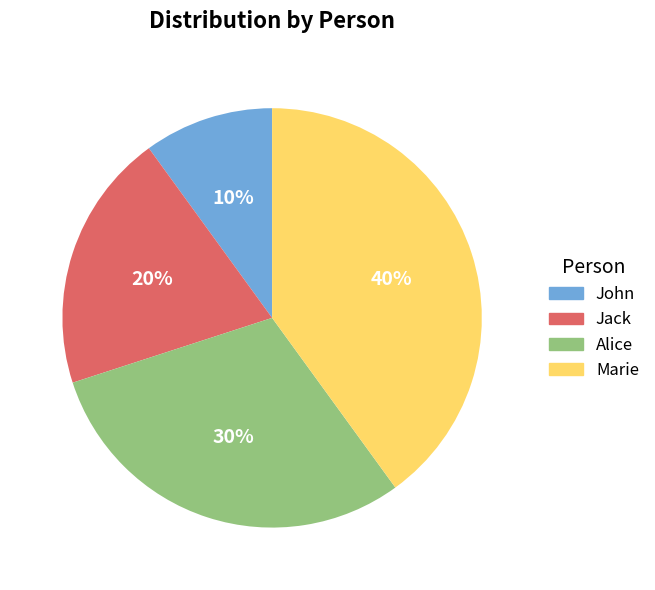

Which category has the smallest portion of the pie?

John